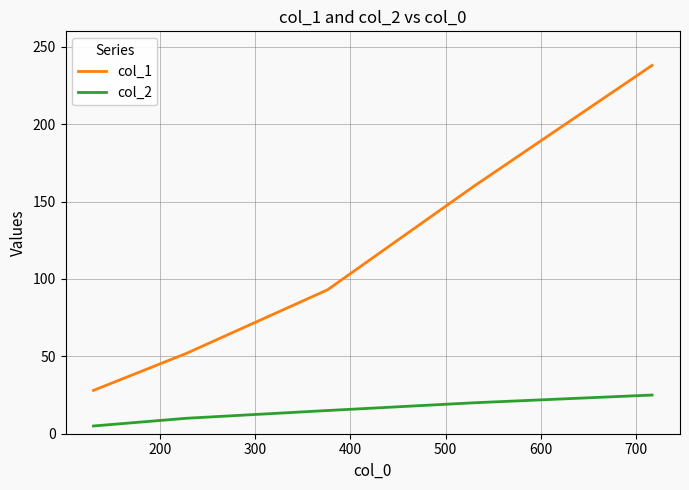

What is the difference between the second highest and second lowest values in the col_2 series?

10